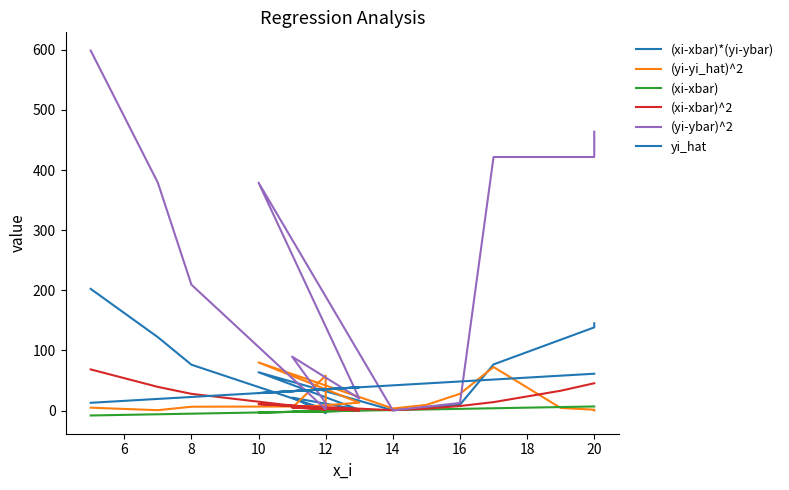

Reading right to left, what are all the values shown in this chart?

(xi-xbar)*(yi-ybar): 145.0	138.3	117.7	76.7	9.7	4.4	0.4	63.6	1.2	21.5	-4.5	1.9	76.2	122.0	202.3
(yi-yi_hat)^2: 0.0	1.4	4.2	72.3	27.8	9.3	3.3	79.9	13.0	4.7	58.0	6.8	6.3	0.5	4.7
(xi-xbar): 6.7	6.7	5.7	3.7	2.7	1.7	0.7	-3.3	-0.3	-2.3	-1.3	-1.3	-5.3	-6.3	-8.3
(xi-xbar)^2: 45.3	45.3	32.9	13.9	7.5	3.0	0.5	10.7	0.1	5.1	1.6	1.6	27.7	39.3	68.3
(yi-ybar)^2: 463.7	421.6	421.6	421.6	12.5	6.4	0.3	379.0	20.0	89.6	12.5	2.2	209.3	379.0	598.6
yi_hat: 61.2	61.2	57.9	51.5	48.3	45.1	41.8	28.9	38.6	32.2	35.4	35.4	22.5	19.3	12.8